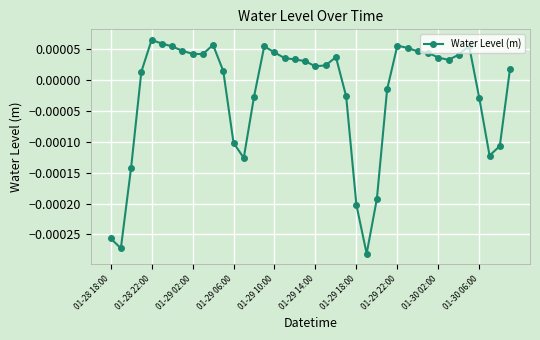

How many data points are less than 0?

14